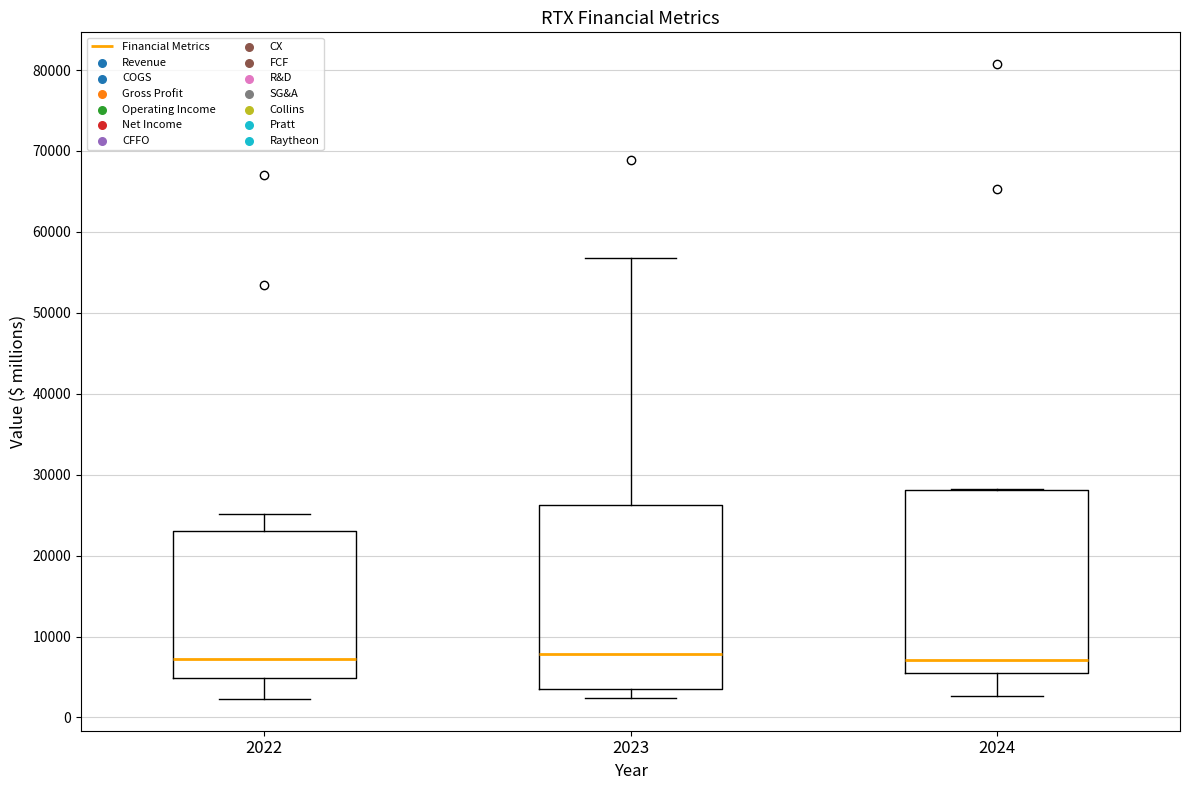

Where is the lower edge of the box at x = 2023 on the y-axis? The values are not printed on the chart, so give them approximately, as read against the axis.

3000